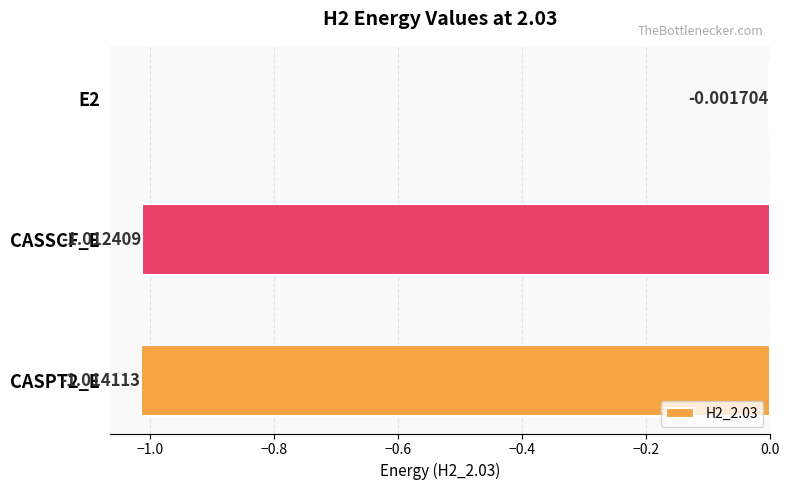

Between CASPT2_E and E2, which is larger?

E2